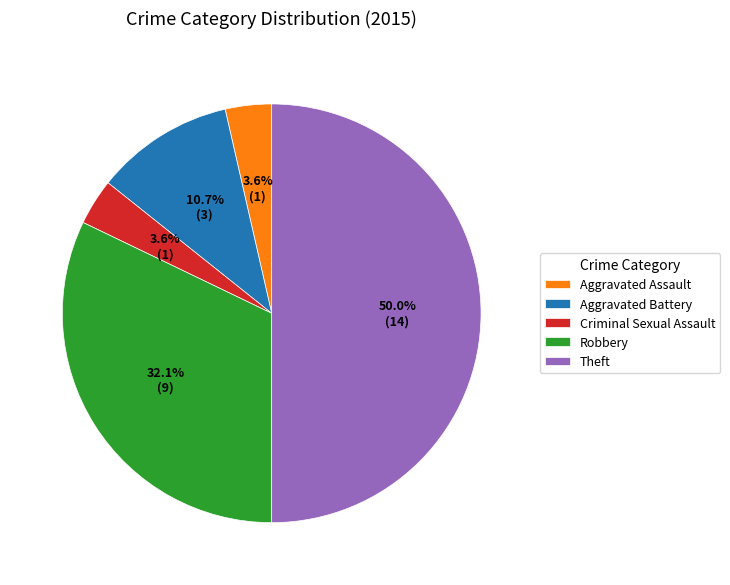

Approximately how many times larger is the value at Aggravated Battery compared to Theft?

0.2